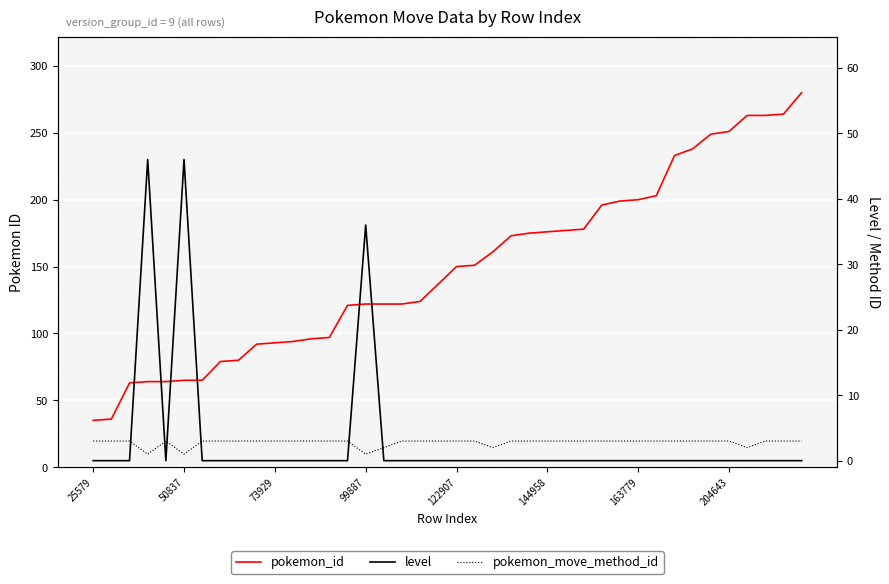

Is it true that level equals 0 at 73929?

True